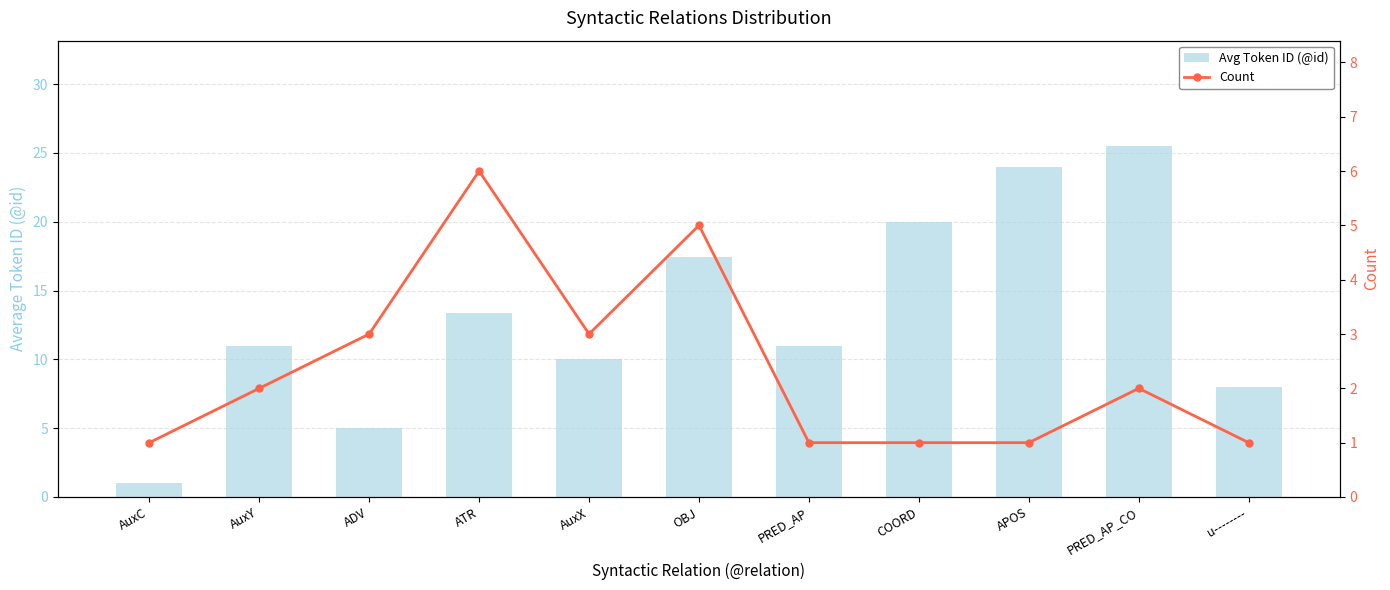

How many data points in Avg Token ID (@id) are less than 11?

4